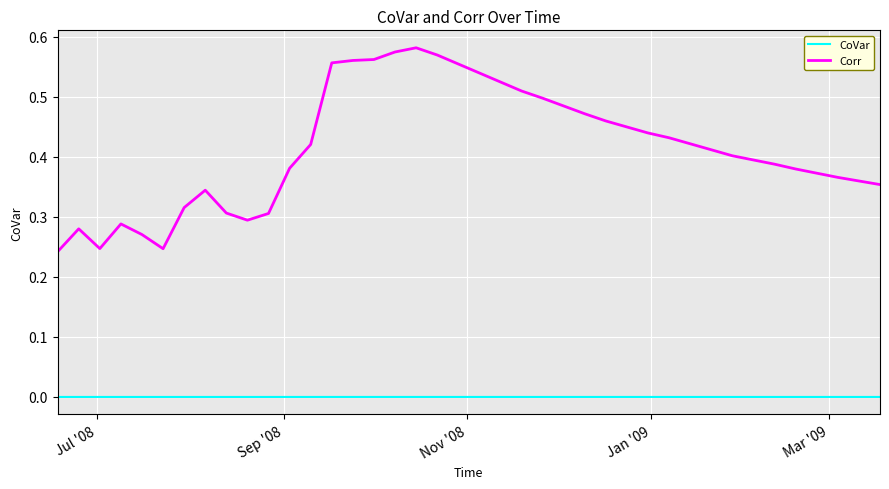

What are all the series names shown in the legend?

CoVar, Corr